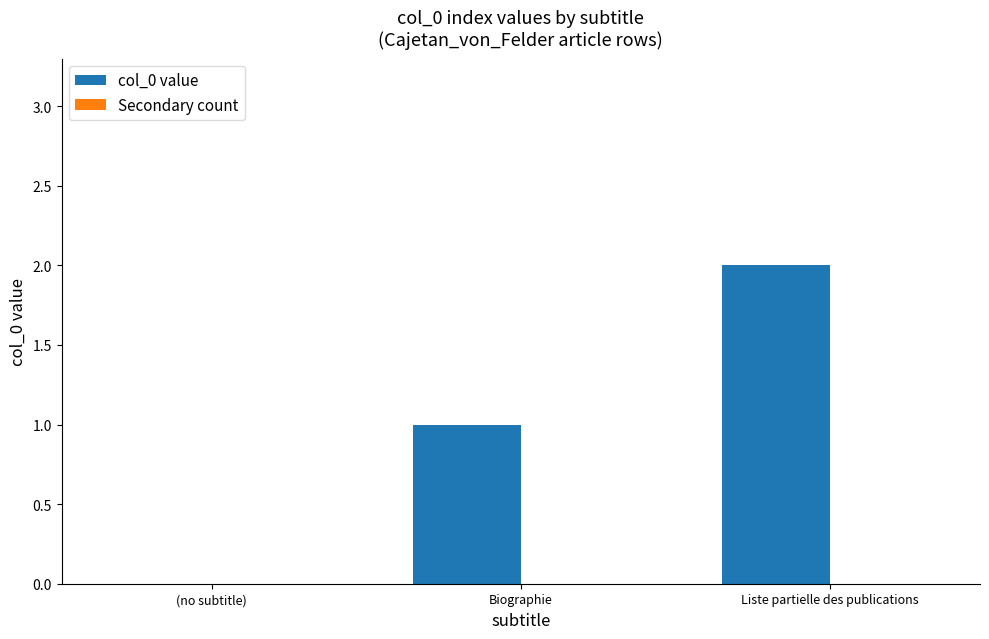

What is the sum of all values?

3